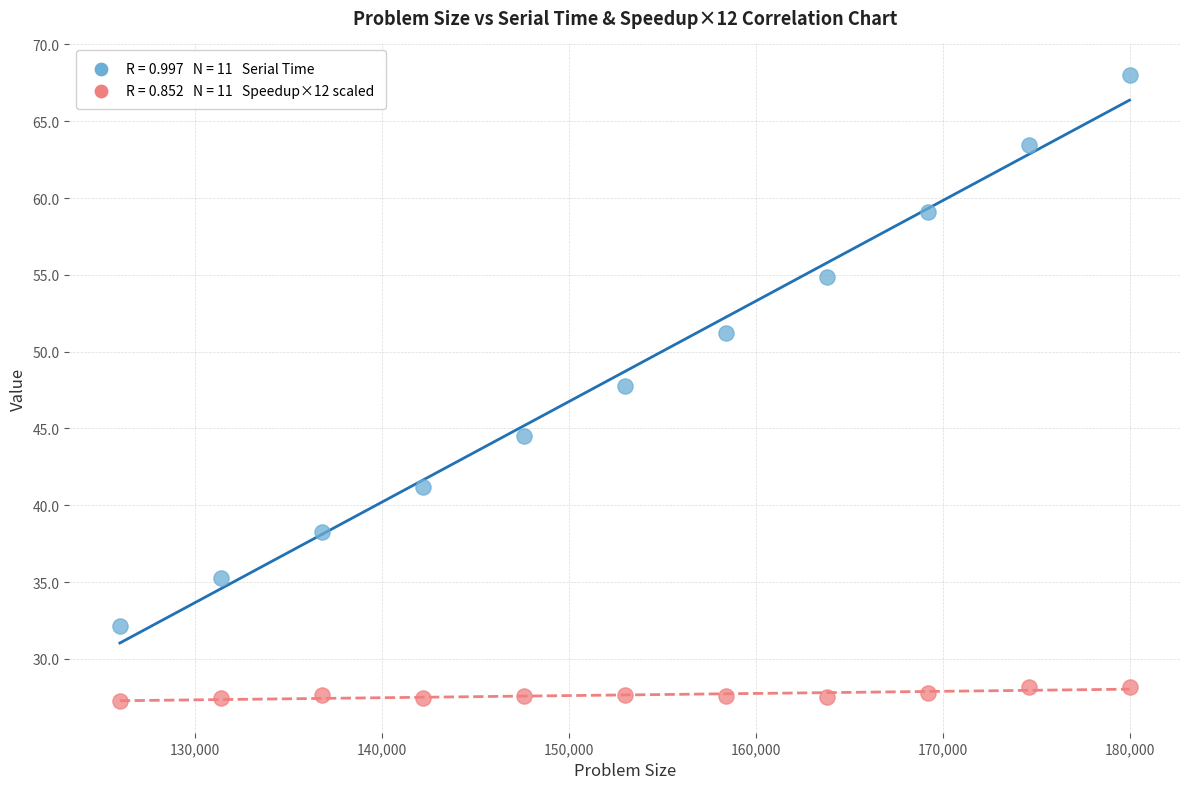

Across all data points, what is the range of X values (max minus min)?

54000.0